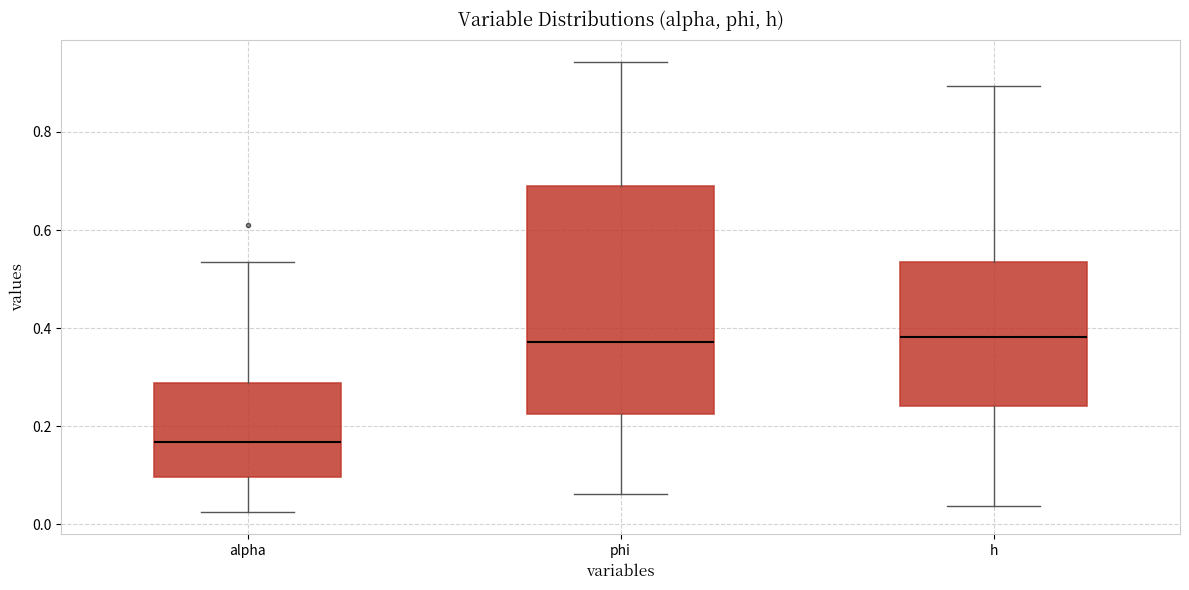

Where does the upper whisker of the box for h end on the y-axis? The values are not printed on the chart, so give them approximately, as read against the axis.

0.90